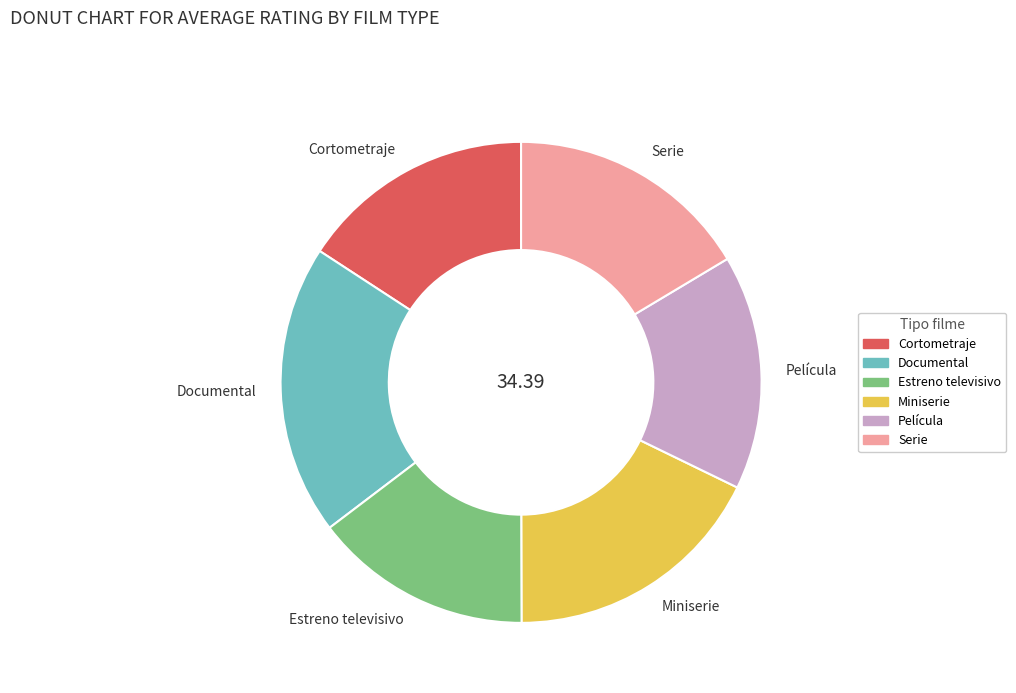

Which has a higher value, Estreno televisivo or Serie?

Serie